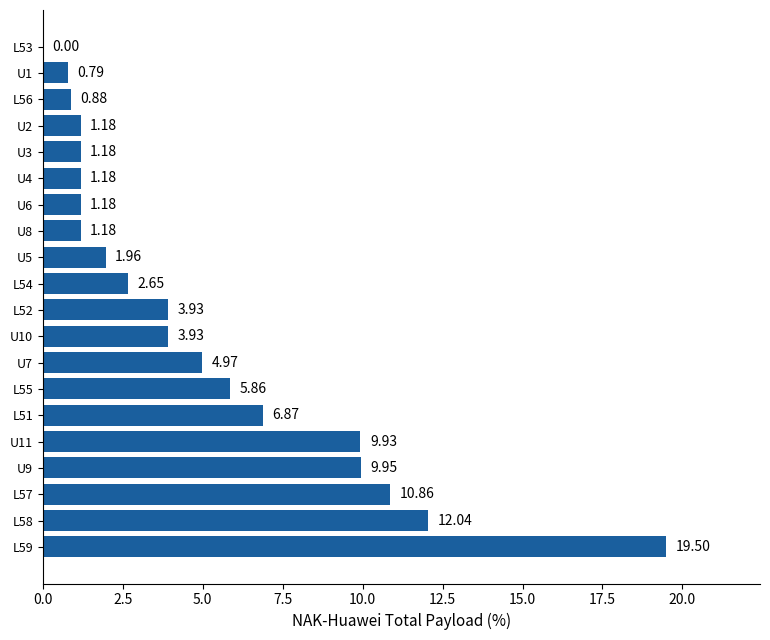

Are the bars horizontal?

Yes